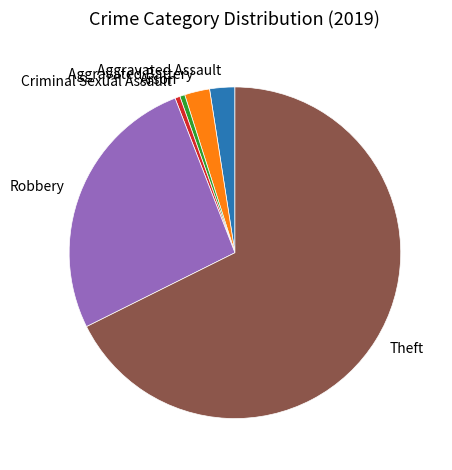

Approximately how many times larger is the value at Aggravated Battery compared to Aggravated Assault?

1.0